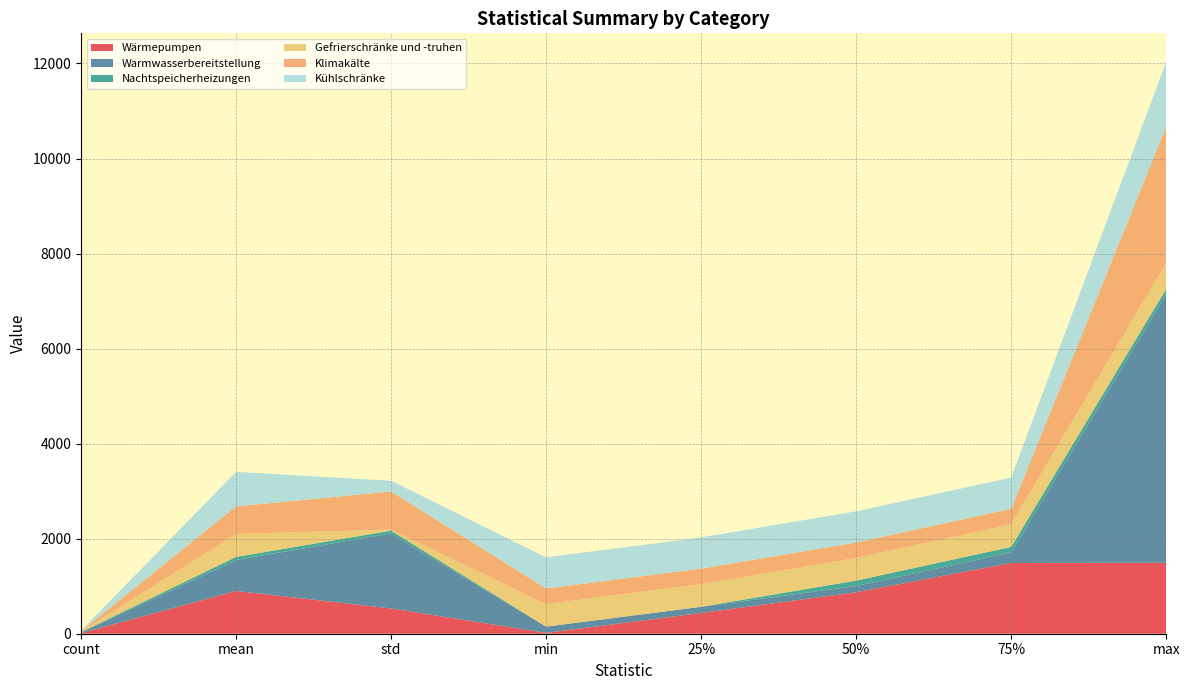

Reading right to left, list all the values displayed in this chart.

Wärmepumpen: max=1492.9	75%=1488.9	50%=872.7	25%=436.4	min=18.0	std=531.2	mean=900.8	count=11.0
Warmwasserbereitstellung: max=5648.0	75%=223.0	50%=130.7	25%=130.7	min=130.7	std=1579.8	mean=652.0	count=12.0
Nachtspeicherheizungen: max=114.2	75%=114.2	50%=114.2	25%=0.0	min=0.0	std=58.4	mean=63.5	count=11.0
Gefrierschränke und -truhen: max=547.0	75%=476.9	50%=476.9	25%=476.9	min=476.9	std=22.2	mean=483.9	count=10.0
Klimakälte: max=2864.0	75%=325.3	50%=325.3	25%=325.3	min=325.3	std=802.8	mean=579.2	count=10.0
Kühlschränke: max=1367.0	75%=656.6	50%=656.6	25%=656.6	min=656.6	std=224.6	mean=727.7	count=10.0